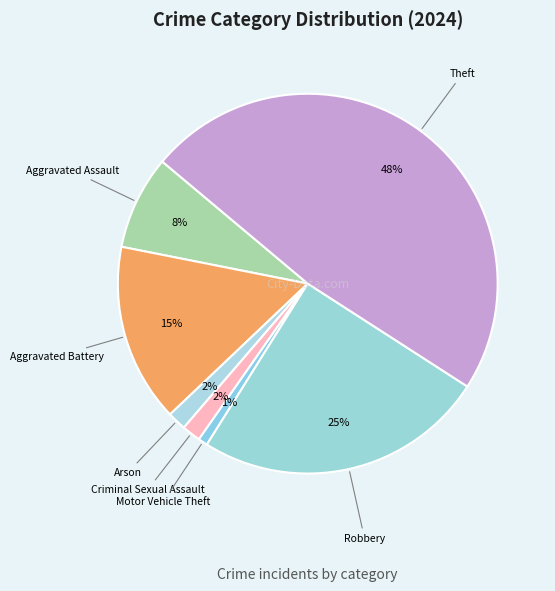

Count the number of slices in the pie.

7